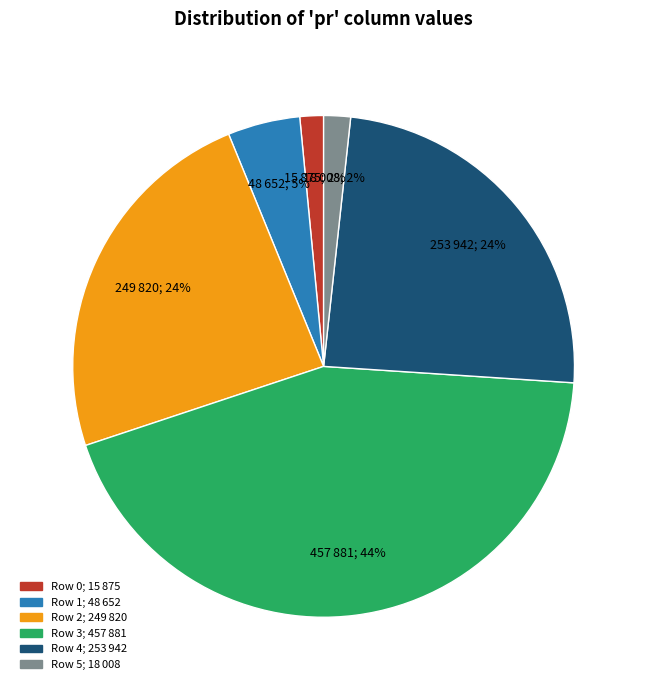

To the nearest percent, what is the difference between the largest and smallest slice percentages?

42%